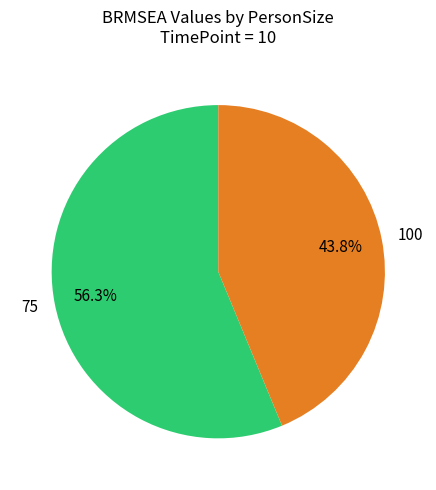

The 75 slice represents 56% of the pie. True or false?

True